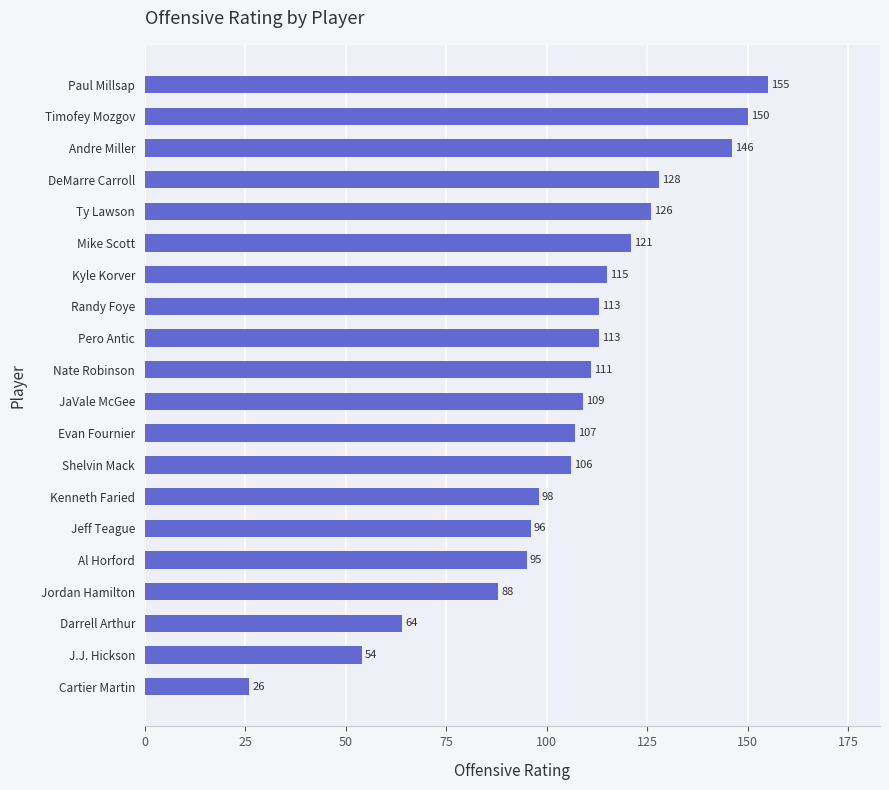

What value does the data have at Mike Scott, to the nearest 5?

120